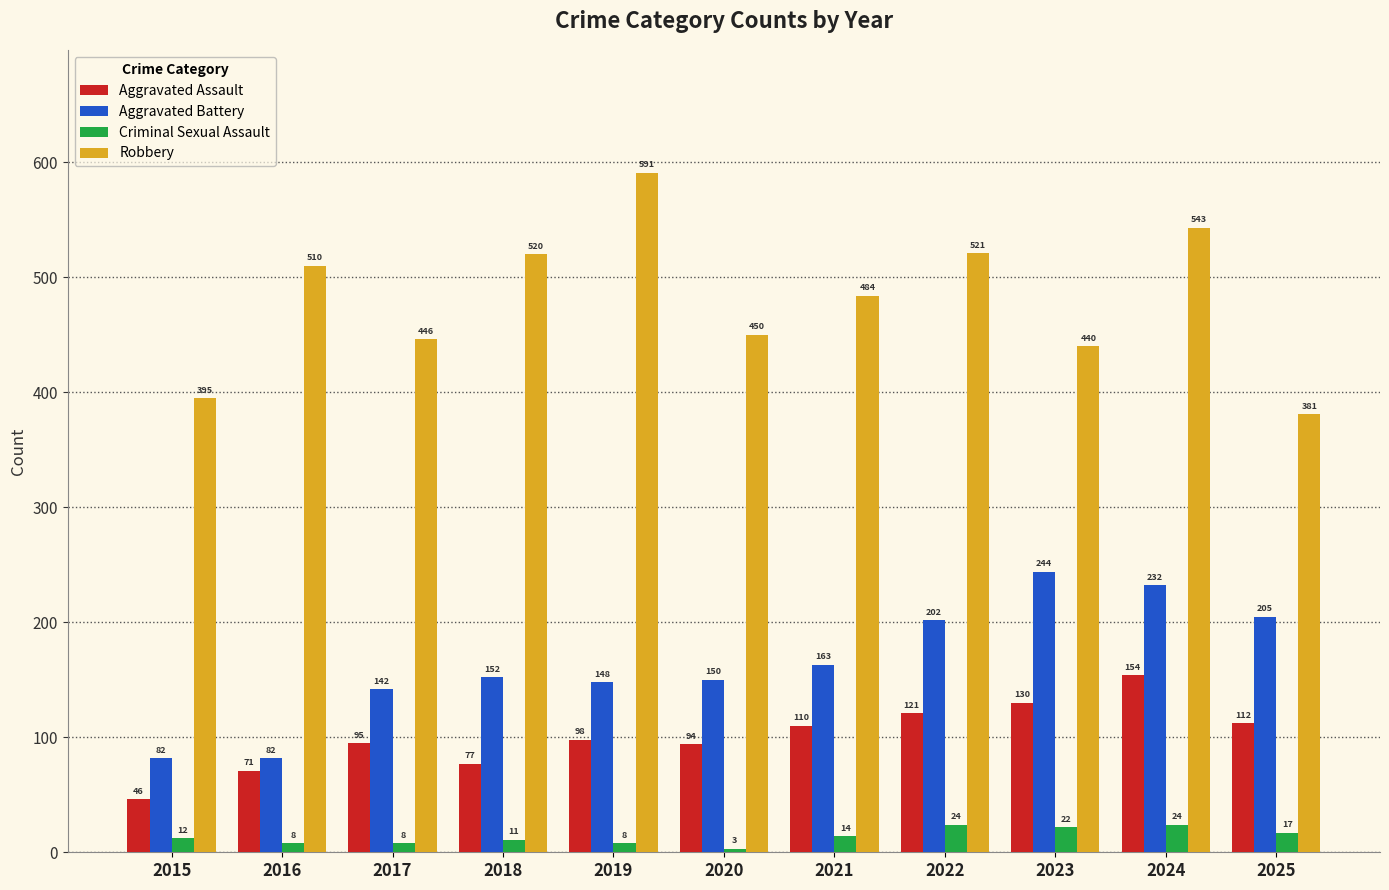

Reading left to right, what are all the values shown in this chart?

Aggravated Assault: 2015=46	2016=71	2017=95	2018=77	2019=98	2020=94	2021=110	2022=121	2023=130	2024=154	2025=112
Aggravated Battery: 2015=82	2016=82	2017=142	2018=152	2019=148	2020=150	2021=163	2022=202	2023=244	2024=232	2025=205
Criminal Sexual Assault: 2015=12	2016=8	2017=8	2018=11	2019=8	2020=3	2021=14	2022=24	2023=22	2024=24	2025=17
Robbery: 2015=395	2016=510	2017=446	2018=520	2019=591	2020=450	2021=484	2022=521	2023=440	2024=543	2025=381